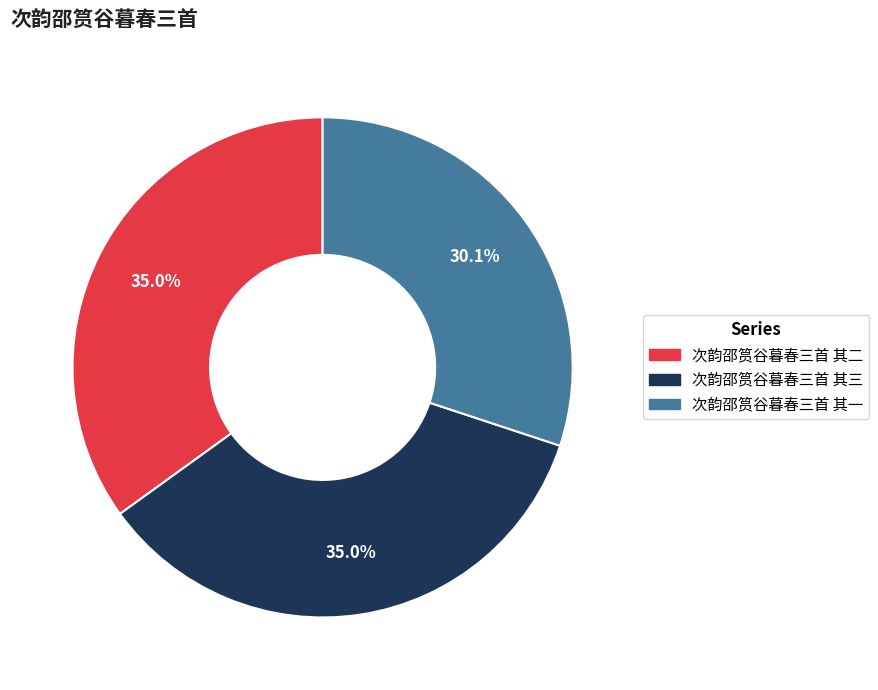

What is the total percentage of 次韵邵筼谷暮春三首 其一 and 次韵邵筼谷暮春三首 其二?

65.0%